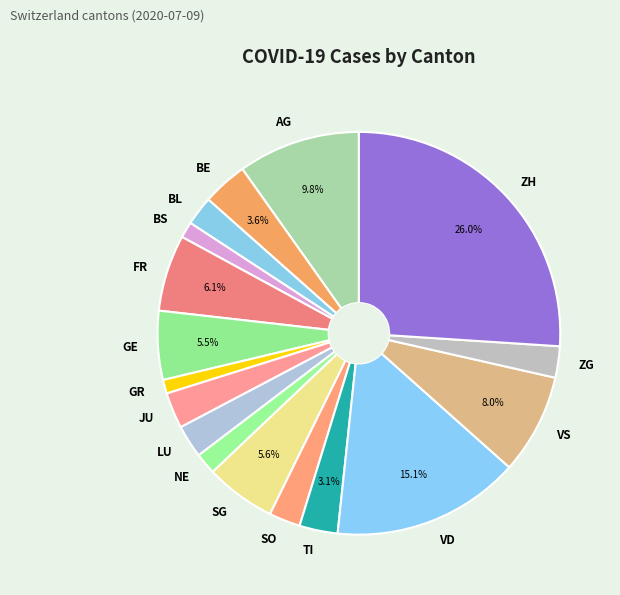

Does any single category account for the majority?

No